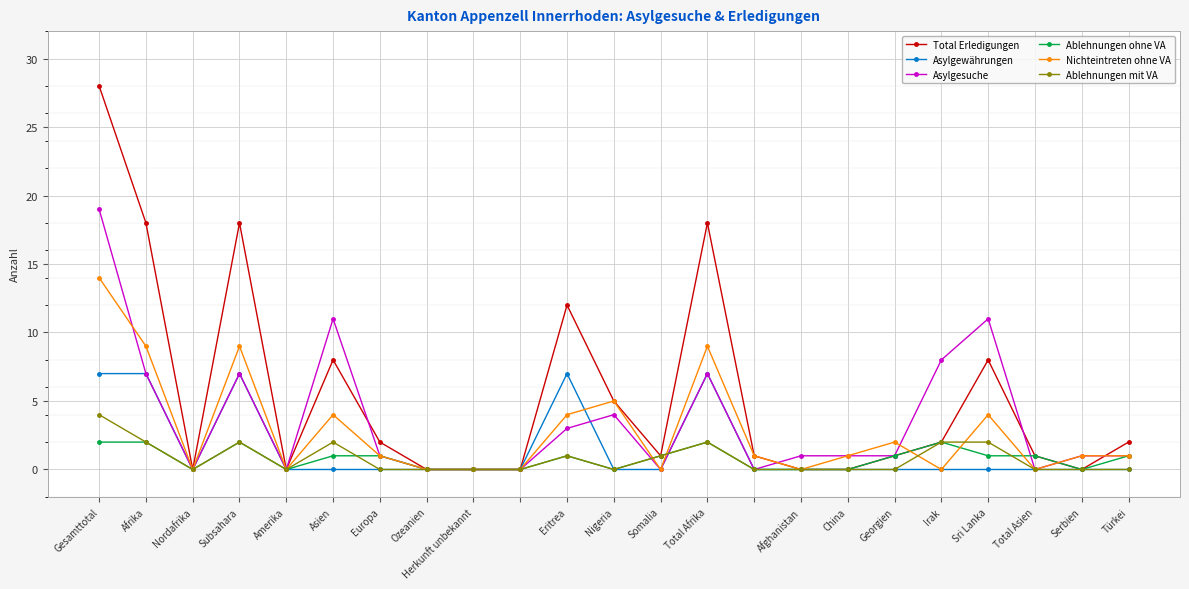

What are all the series names shown in the legend?

Total Erledigungen, Asylgewährungen, Asylgesuche, Ablehnungen ohne VA, Nichteintreten ohne VA, Ablehnungen mit VA